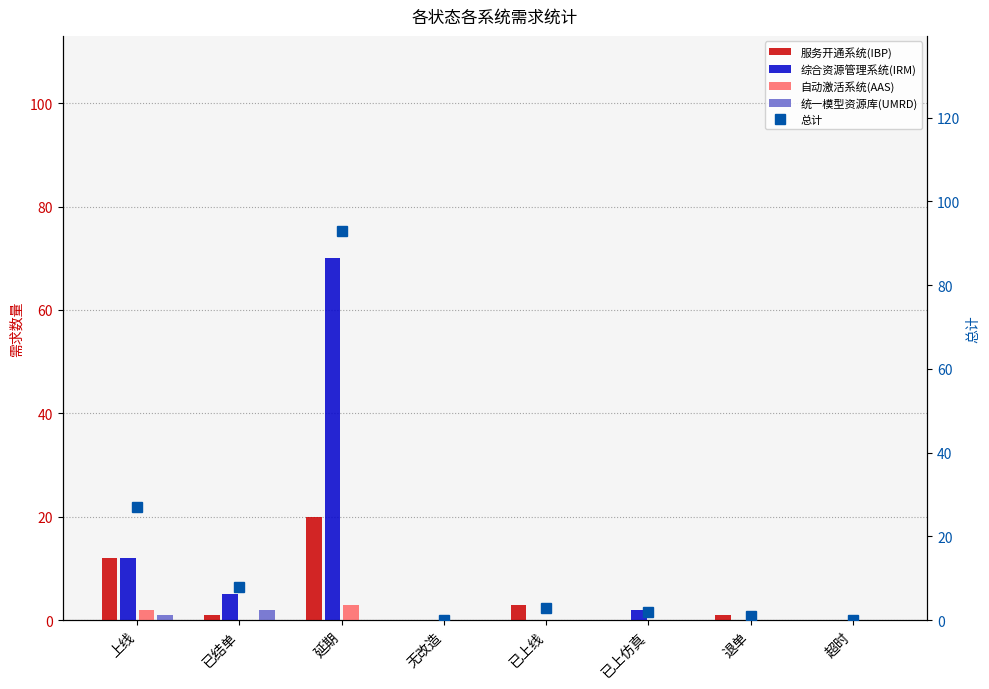

At how many categories does at least one series exceed 75?

1